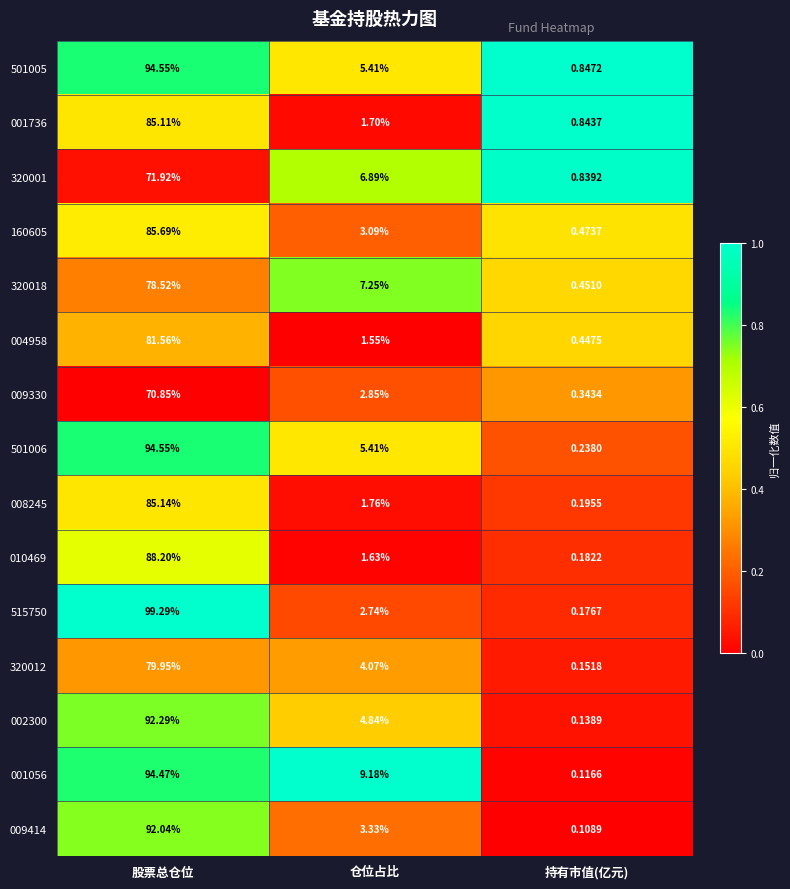

Which category has the highest value in the 010469 series?

股票总仓位